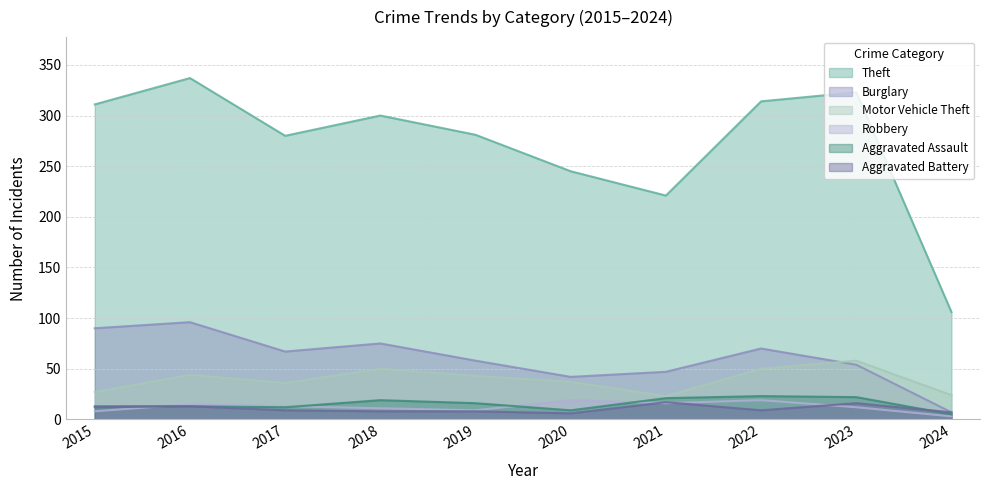

How many data points in Theft are above 300?

4